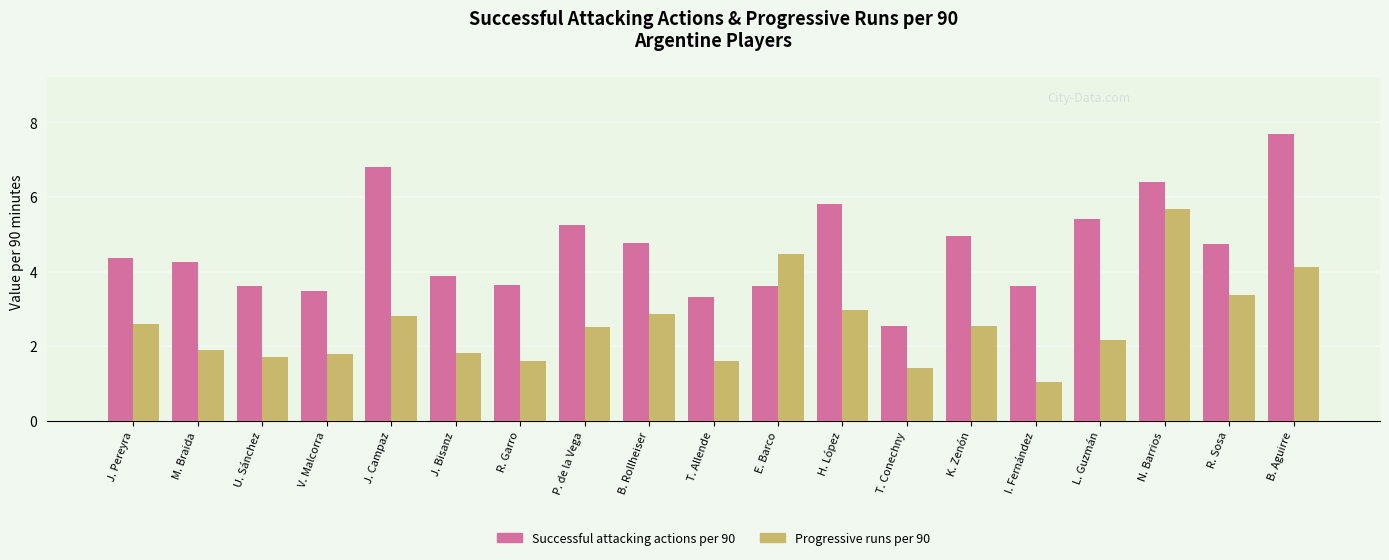

Rank the series by their maximum value, from lowest to highest.

Progressive runs per 90, Successful attacking actions per 90